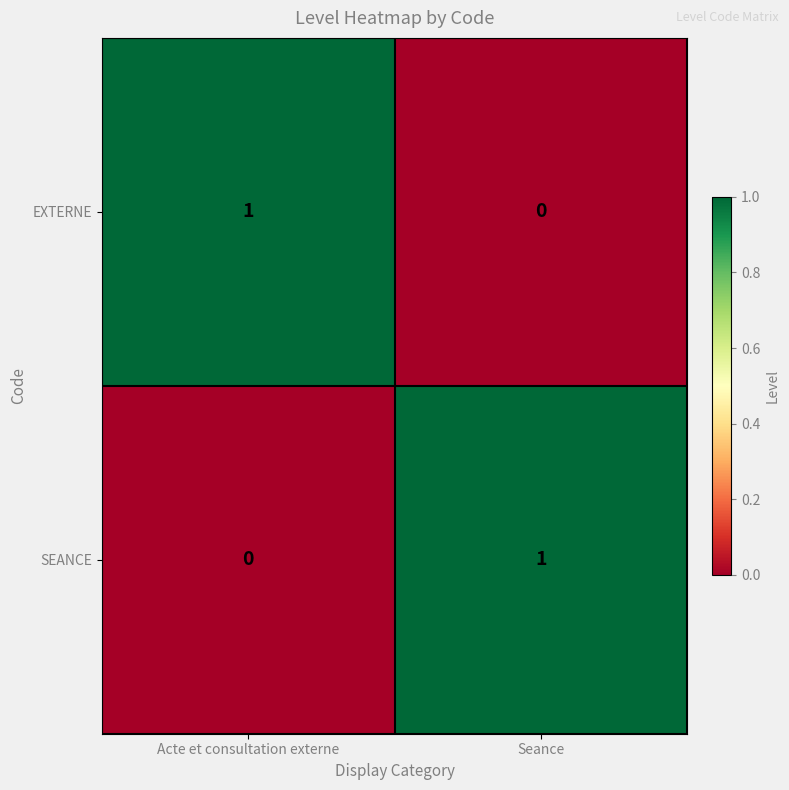

How many categories are shown in the chart?

2